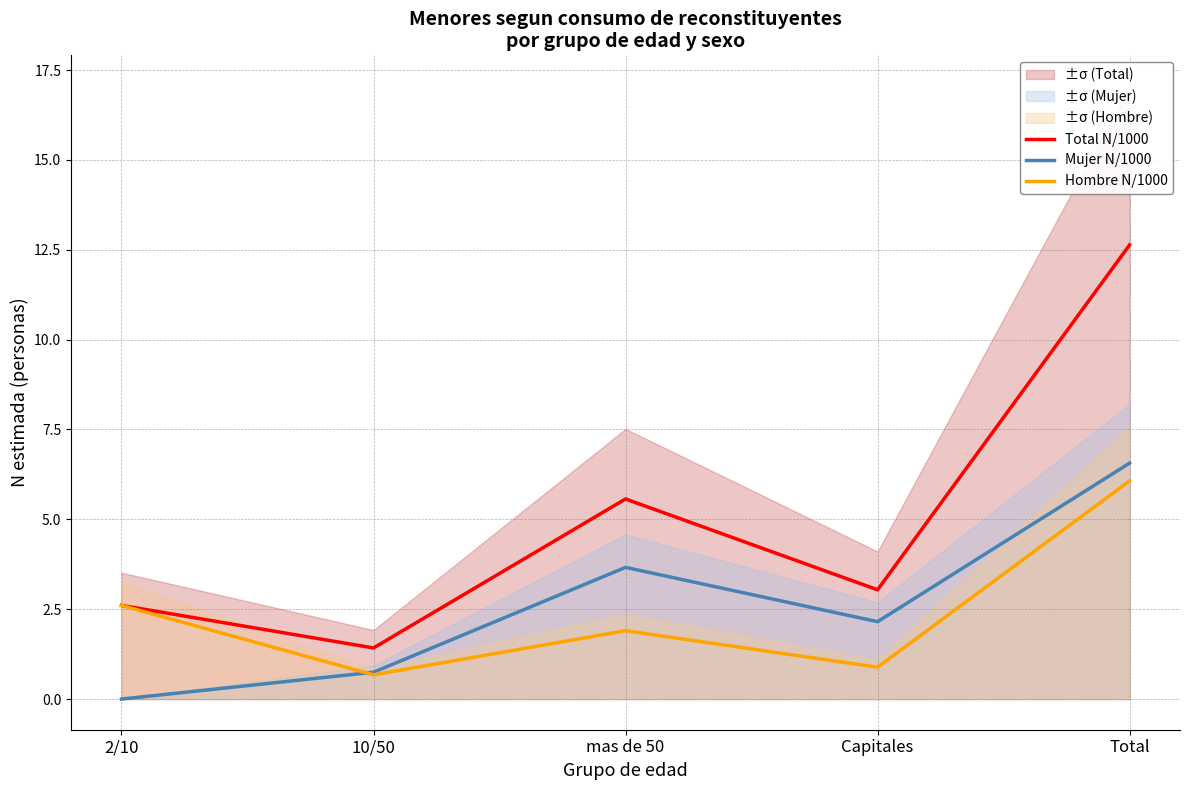

Does the chart display data point markers on the line(s)?

No